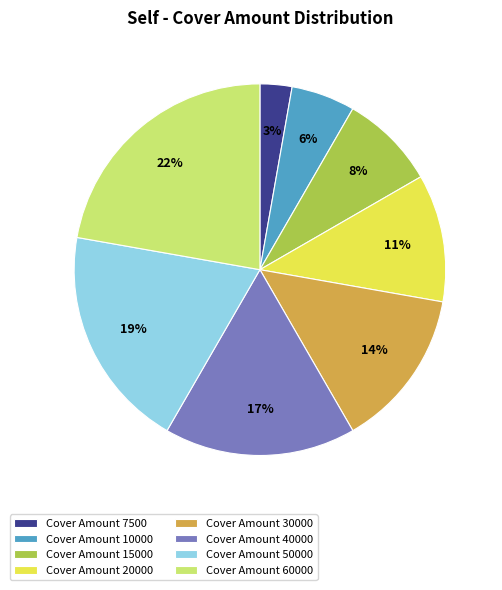

Between Cover Amount 10000 and Cover Amount 15000, which is larger?

Cover Amount 15000